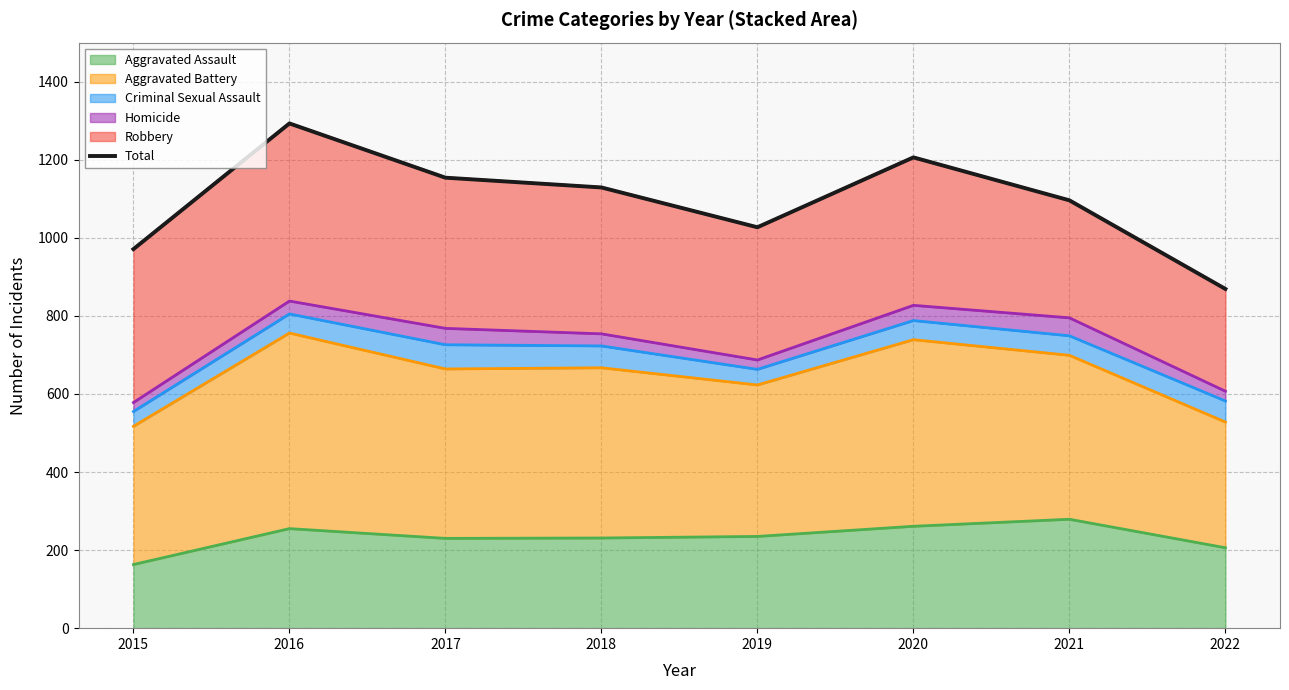

How many lines are shown in the chart?

1